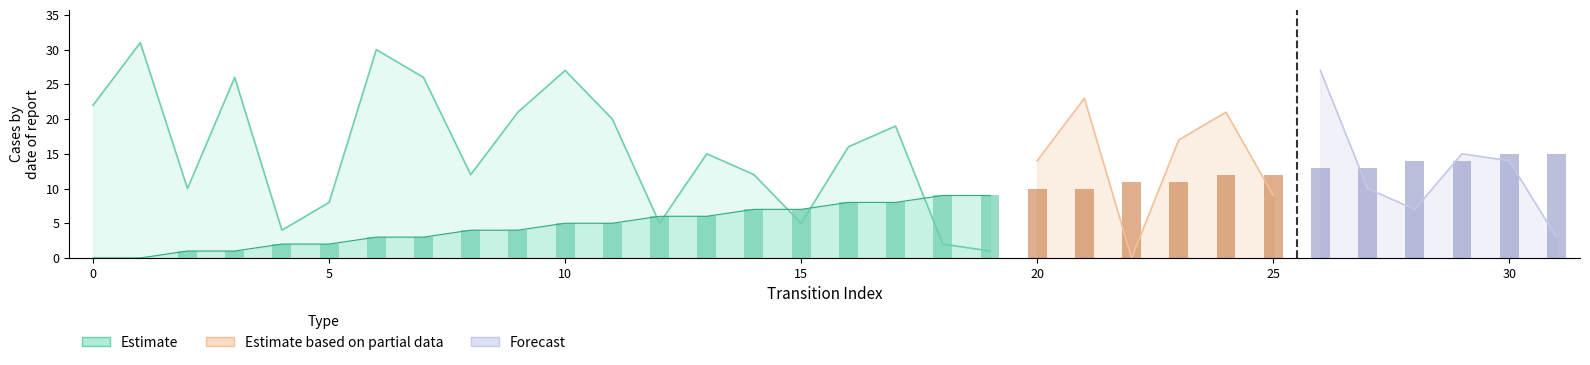

What is the total value across all series at 26?

40